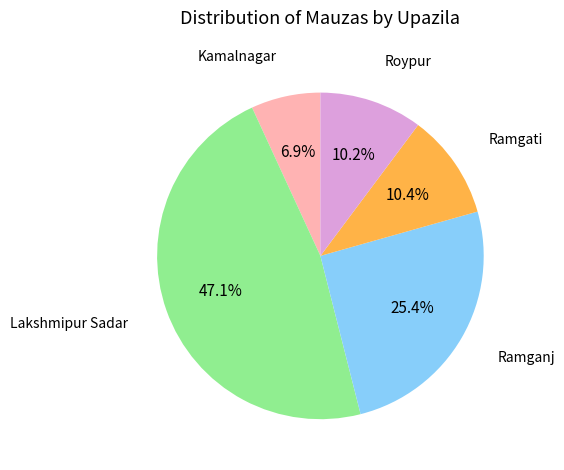

Combined, do Roypur and Lakshmipur Sadar account for over 50%?

Yes